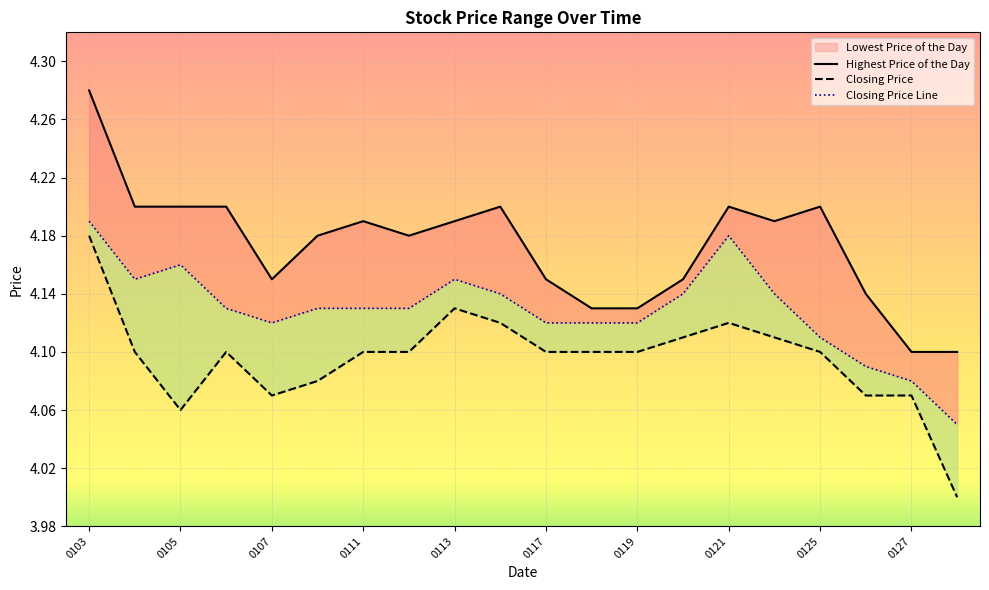

What is the total value across all series at 0117?

12.4